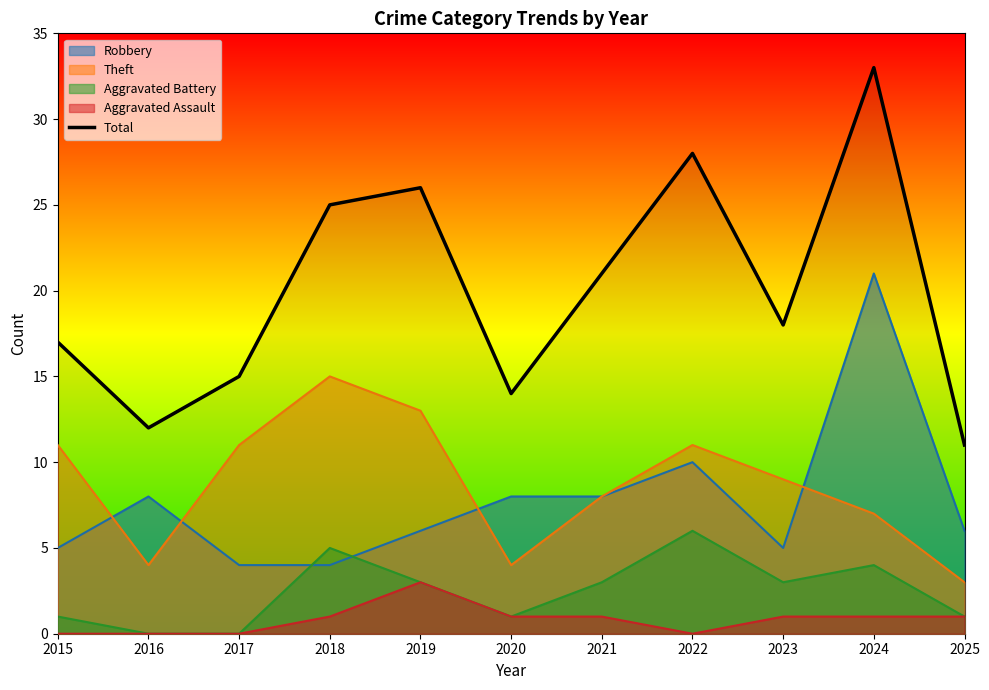

At which label does the data first exceed 18?

2018